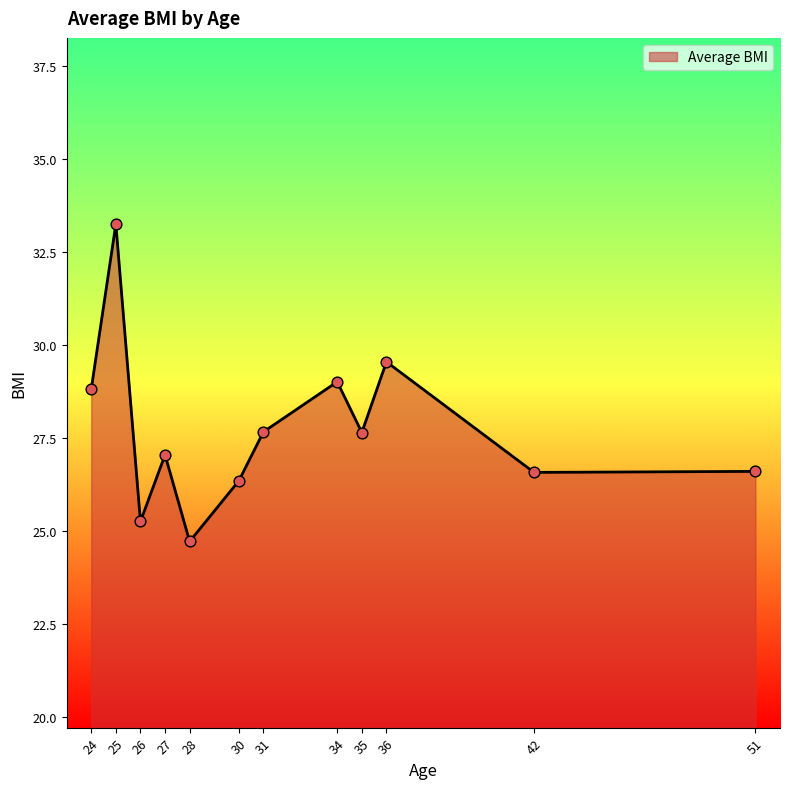

Between 24 and 26, which is larger?

24